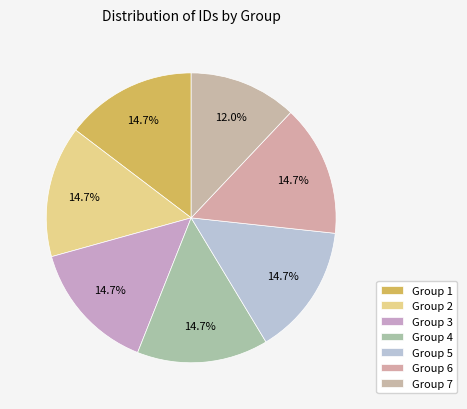

To the nearest percent, what is the average slice percentage?

14%